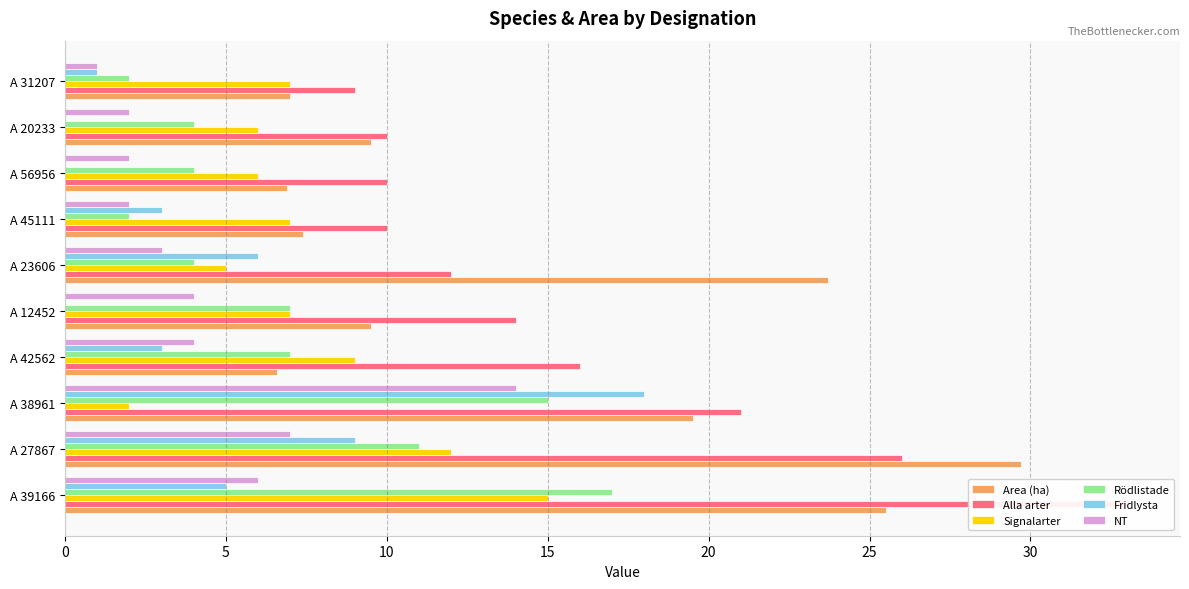

The value of Area (ha) at A 38961 is 19.5. True or false?

True